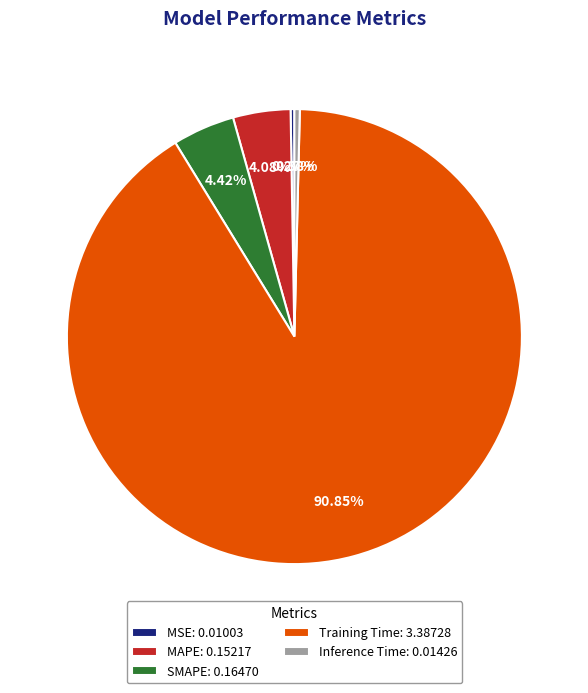

Is the sum of Inference Time: 0.01426 and SMAPE: 0.16470 greater than half?

No